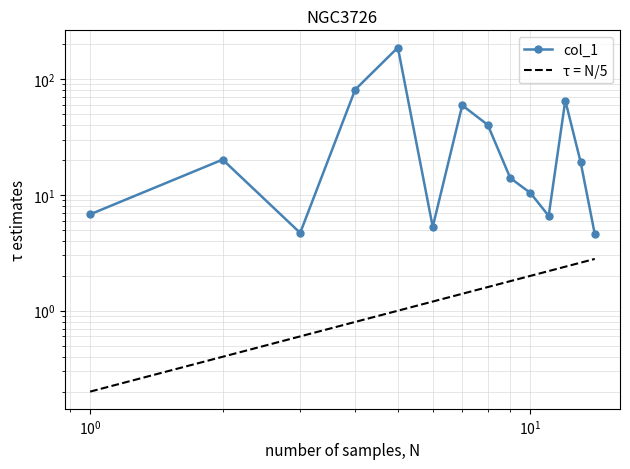

What is the difference between the maximum and minimum values in the τ = N/5 series?

2.6